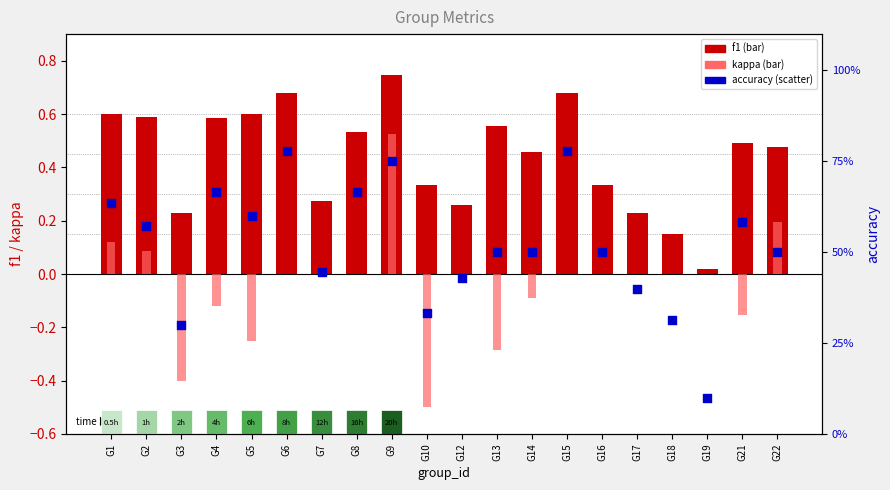

Is the value of f1 at G21 greater than the value of kappa at G8?

Yes